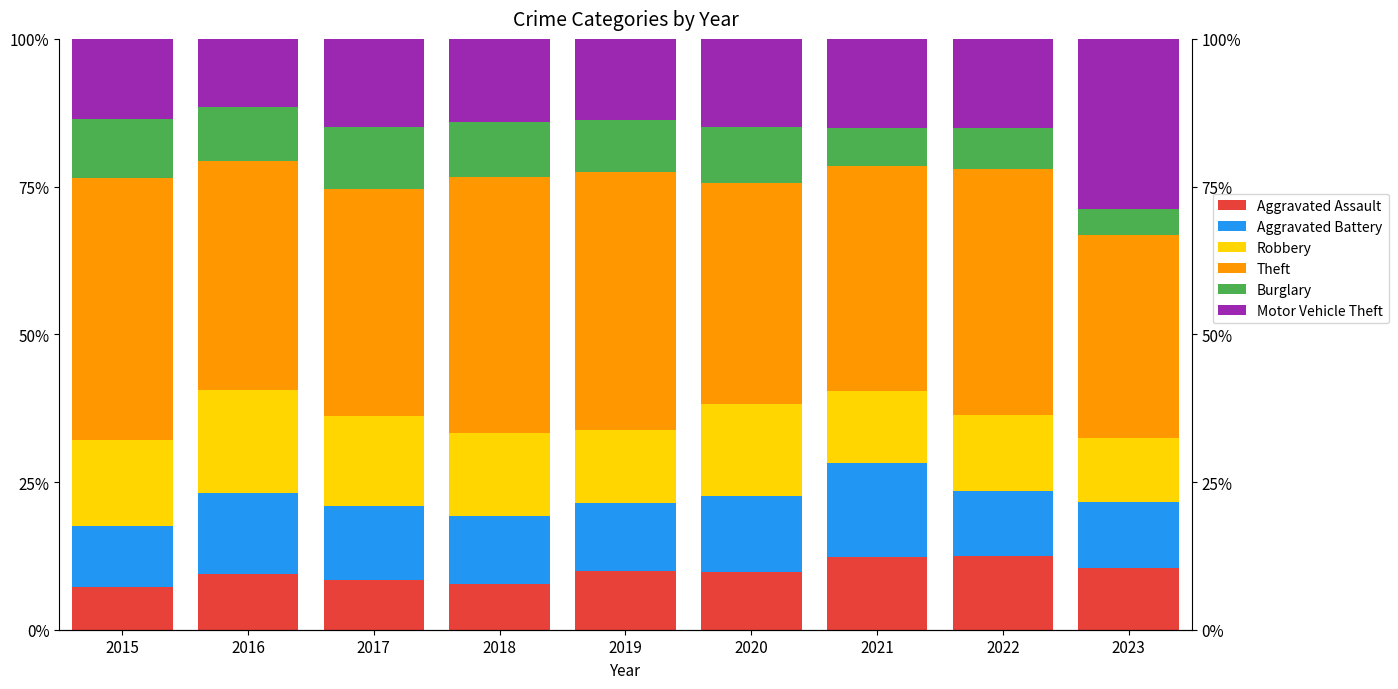

The value of Burglary at 2023 is 7.7. True or false?

False